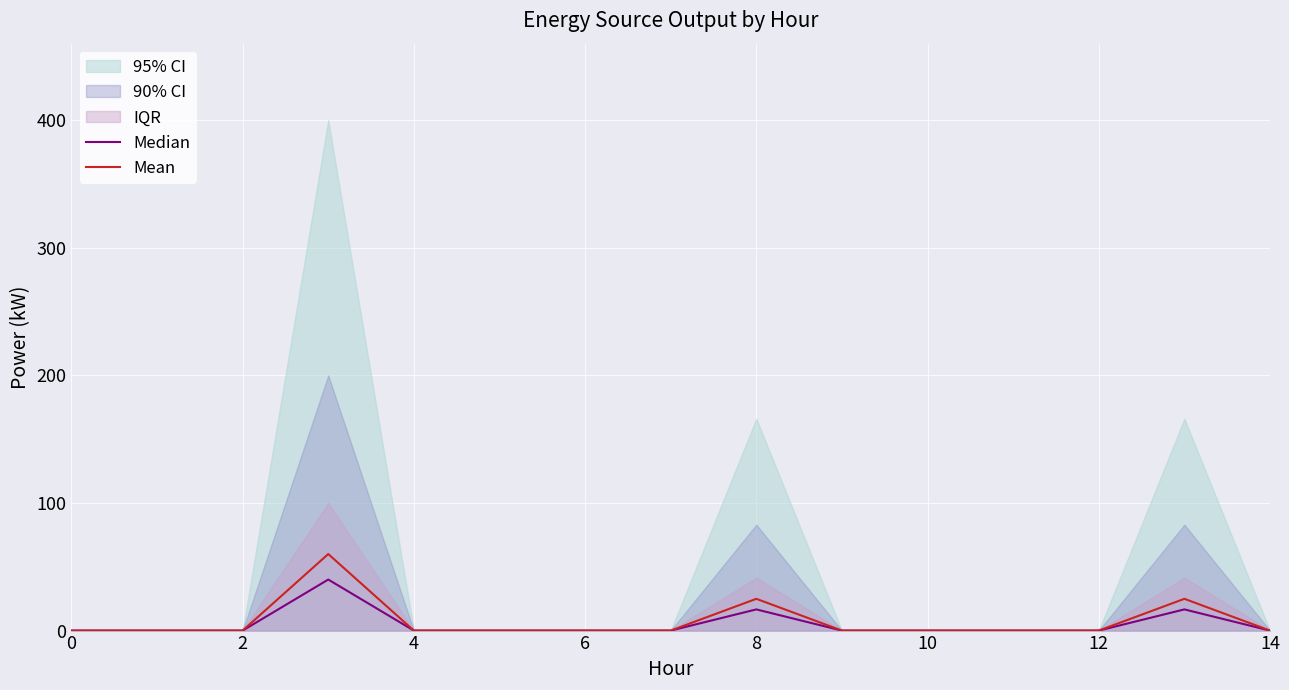

Which series has the largest total across all categories?

Mean